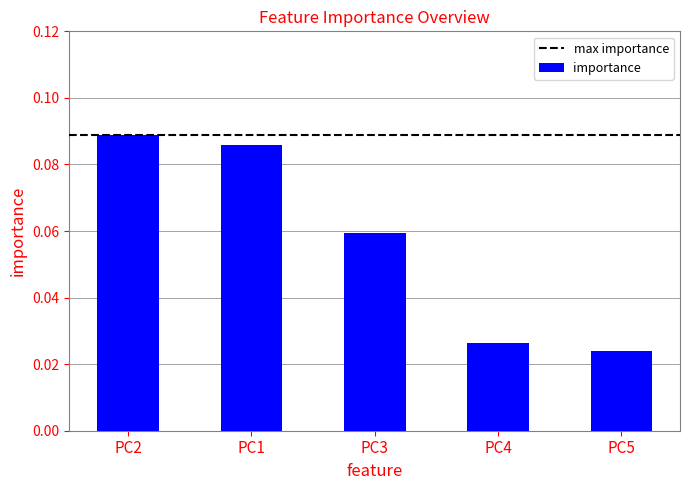

How many bars are there in total?

5